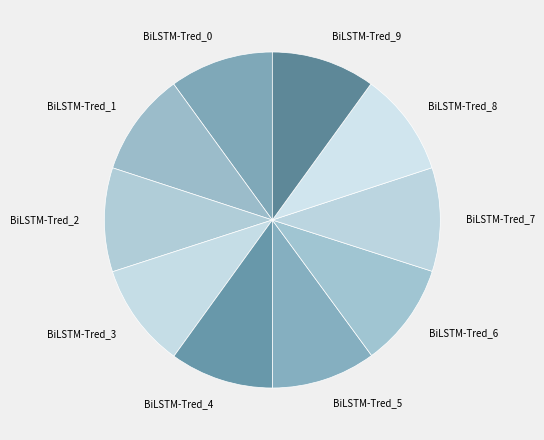

True or false: BiLSTM-Tred_2 accounts for 10% of the total.

True